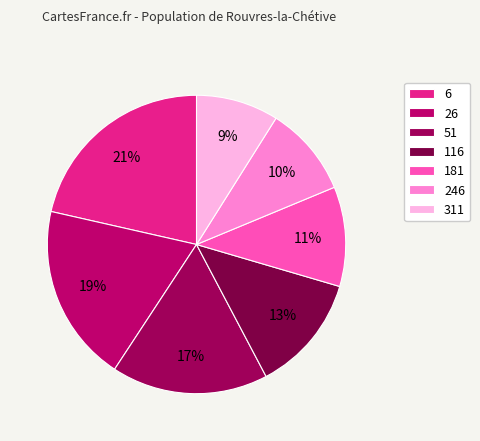

Do 181 and 51 together represent more than half of the pie?

No